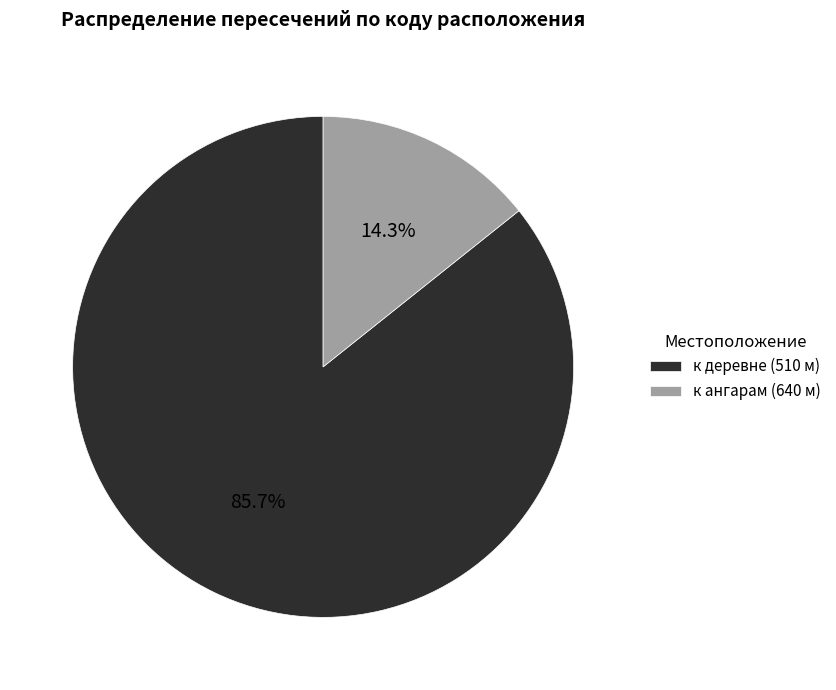

To the nearest percent, what portion does к ангарам (640 м) represent?

14%